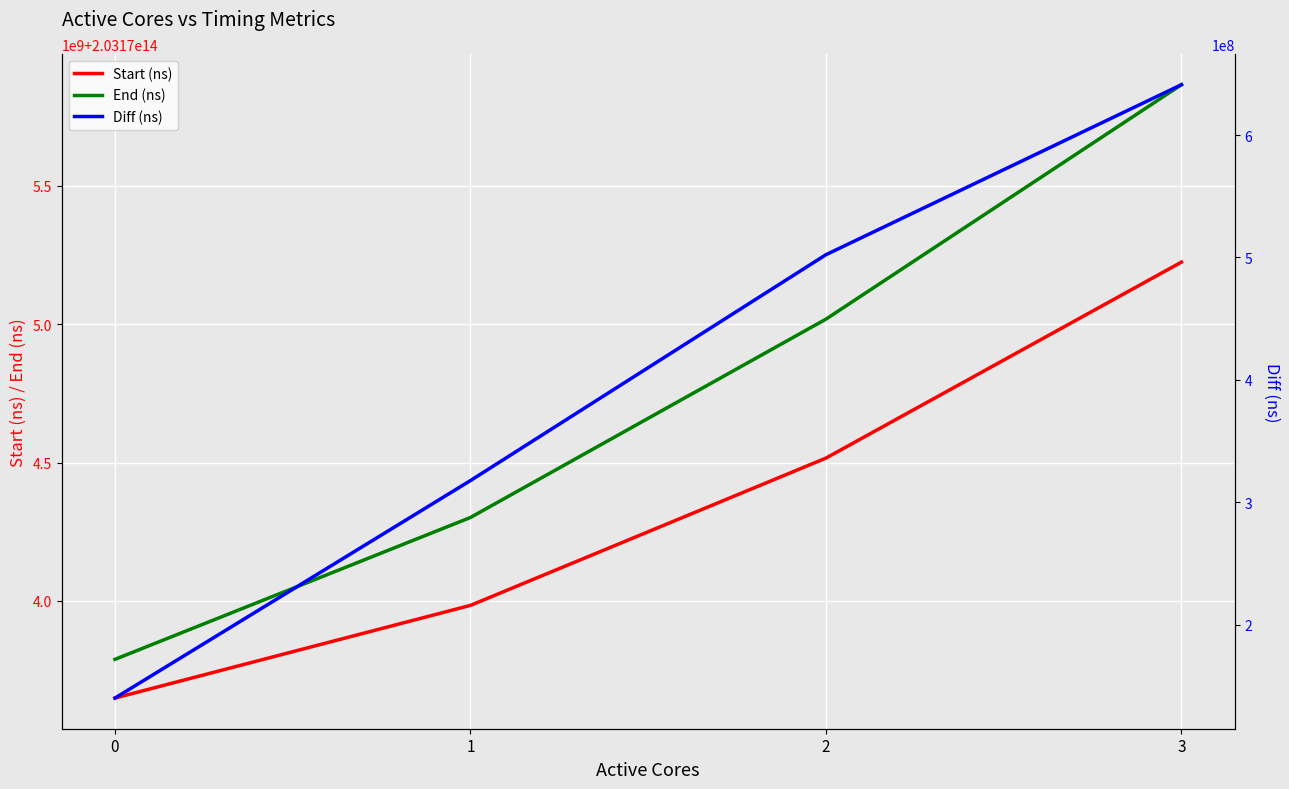

What is the difference between the End (ns) values at 0 and 3?

2076714629